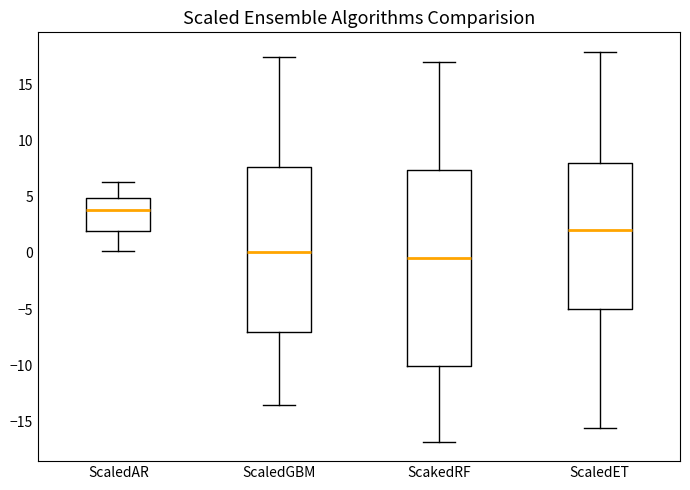

Reading left to right, transcribe this box plot: for each box, give where its median line is, the range the box spans, and where its two whiskers end, as read against the y-axis. The values are not printed on the chart, so give them approximately, as read against the axis.

ScaledAR: median 4.0, box 2.0 to 5.0, whiskers 0.0 to 6.5
ScaledGBM: median 0.0, box -7.0 to 7.5, whiskers -13.5 to 17.5
ScakedRF: median -0.5, box -10.0 to 7.5, whiskers -17.0 to 17.0
ScaledET: median 2.0, box -5.0 to 8.0, whiskers -15.5 to 18.0